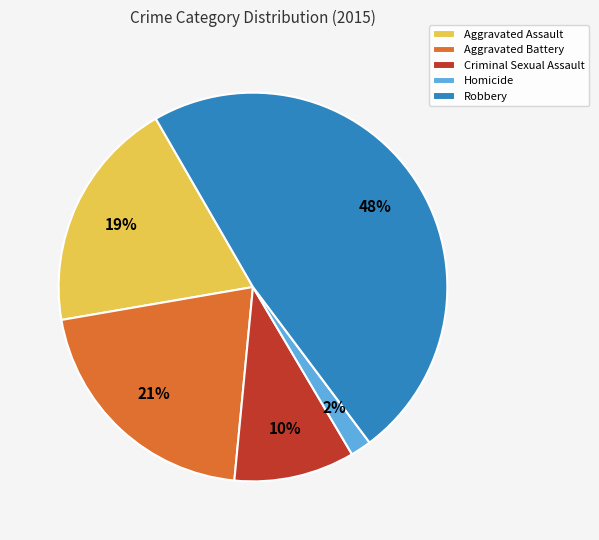

Do Criminal Sexual Assault and Homicide together represent more than half of the pie?

No